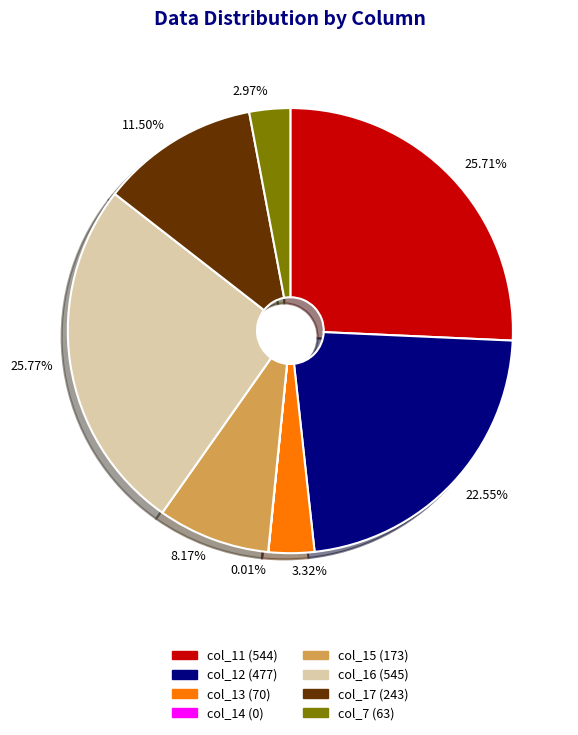

Is there any slice that represents more than half of the pie?

No